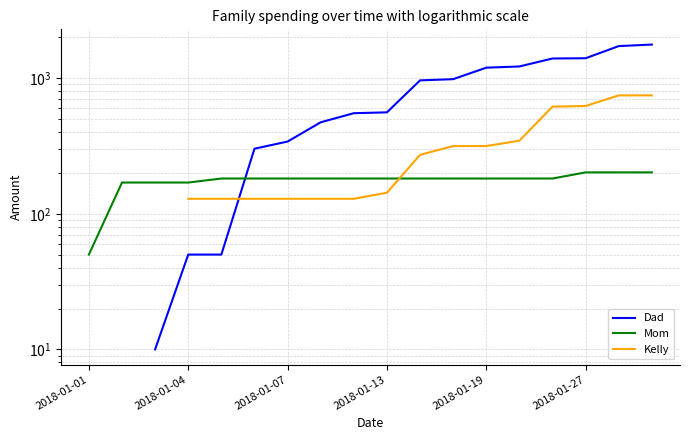

What is the sum of all Mom values?

3168.0